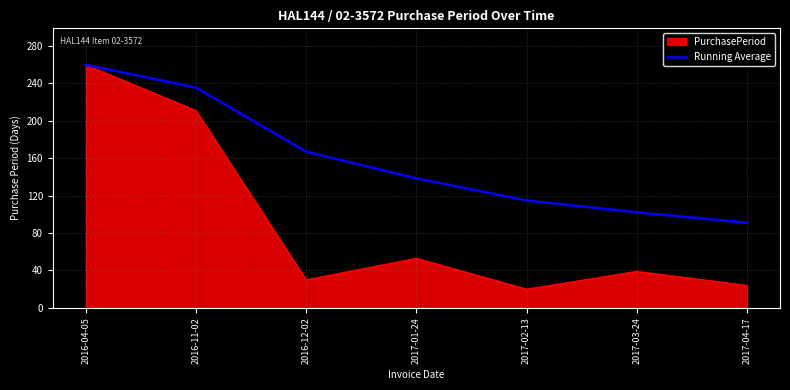

Does the chart display data point markers on the line(s)?

No